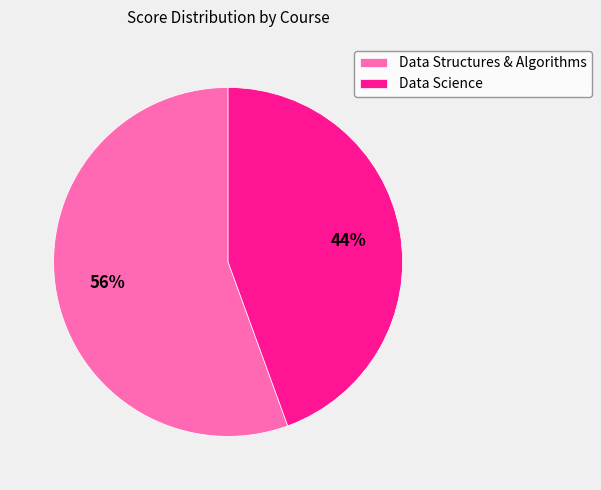

How many segments does this pie chart have?

2